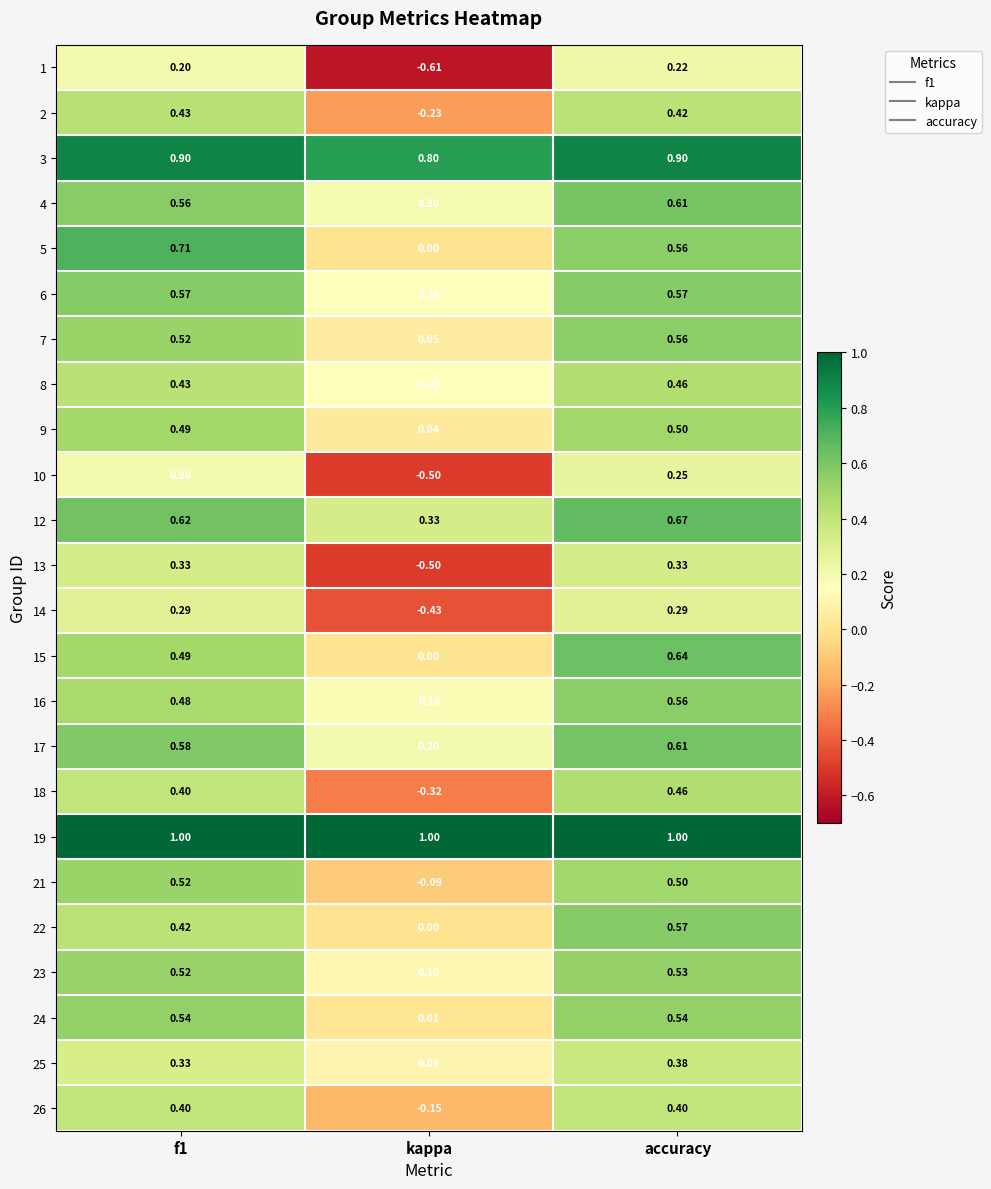

At which label does 17 reach its minimum?

kappa